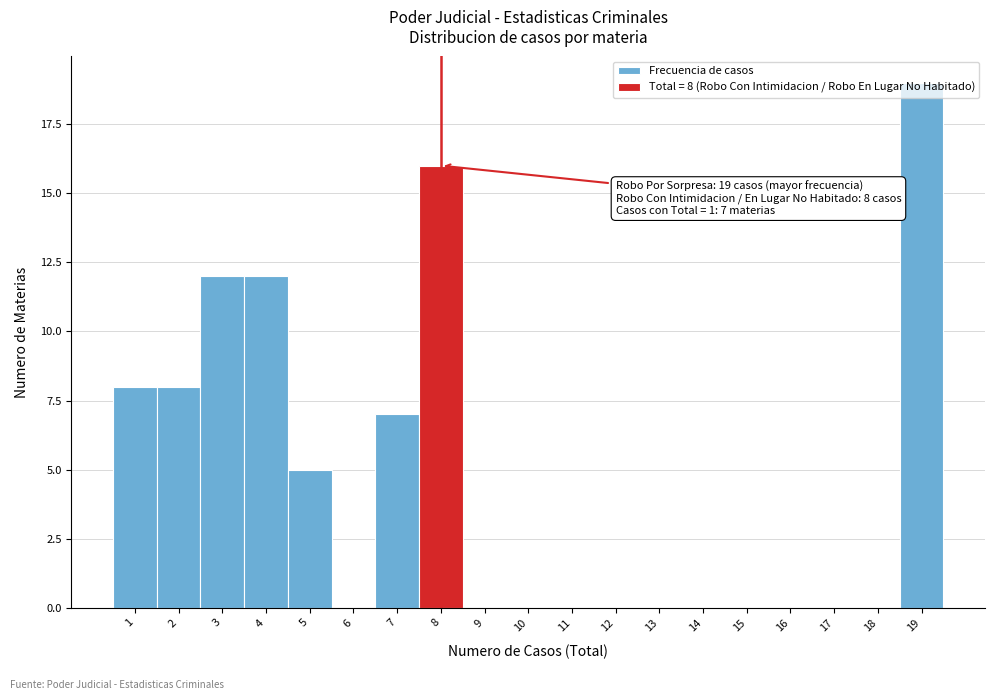

Over which range of the x-axis is the bar tallest?

18.5 to 19.5